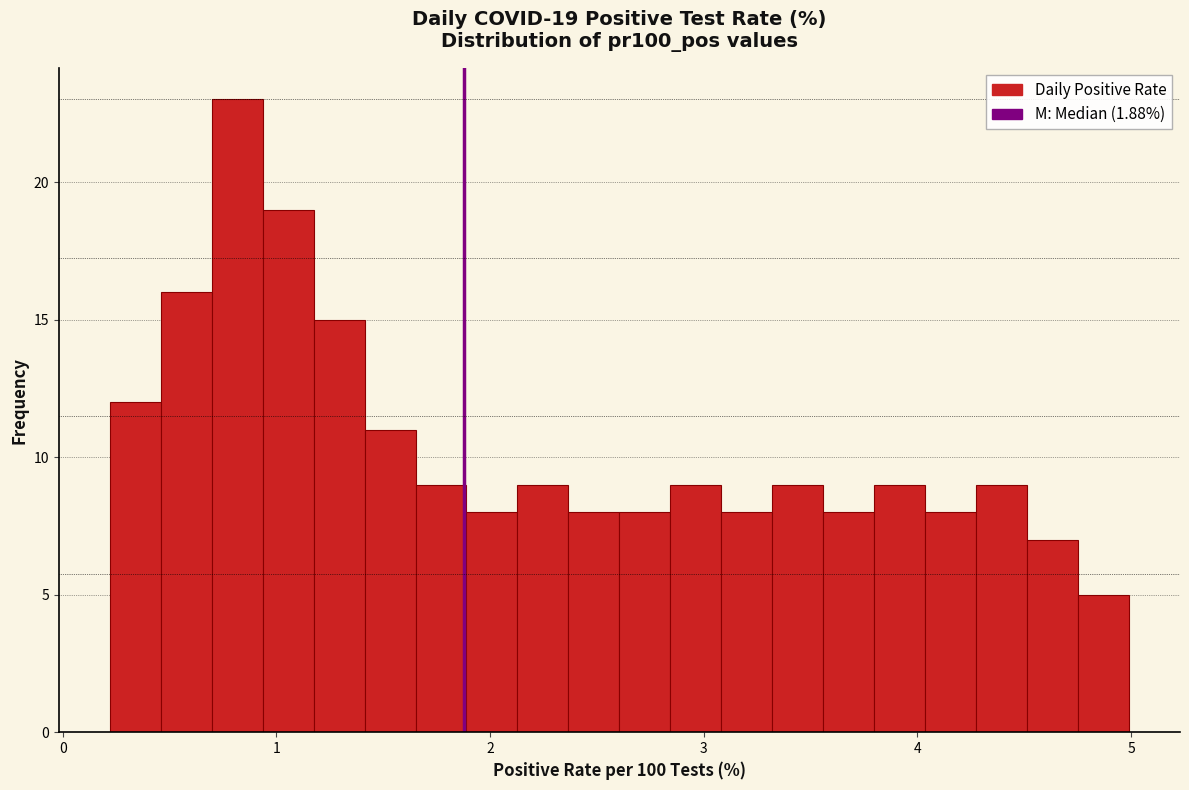

Around what value on the x-axis is the tallest bar? Give the approximate position of its centre, as read against the axis.

0.8